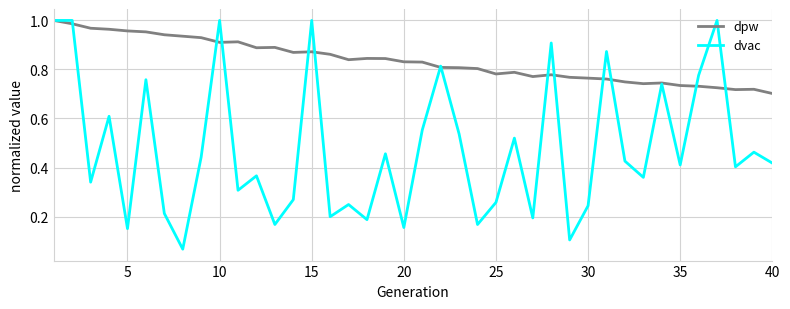

At how many categories does at least one series exceed 0?

40